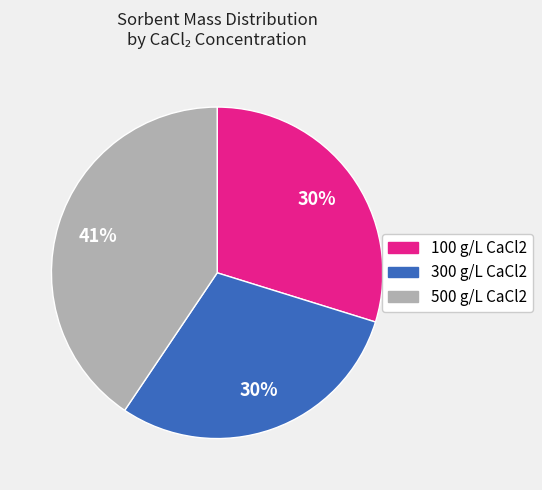

To the nearest percent, what portion does 100 represent?

30%